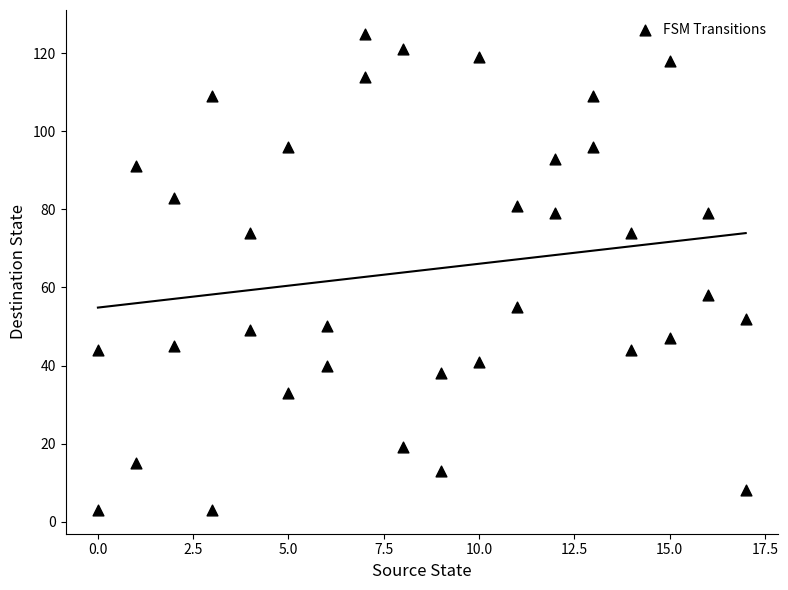

What Y value in the scatter plot is closest to 64?

58